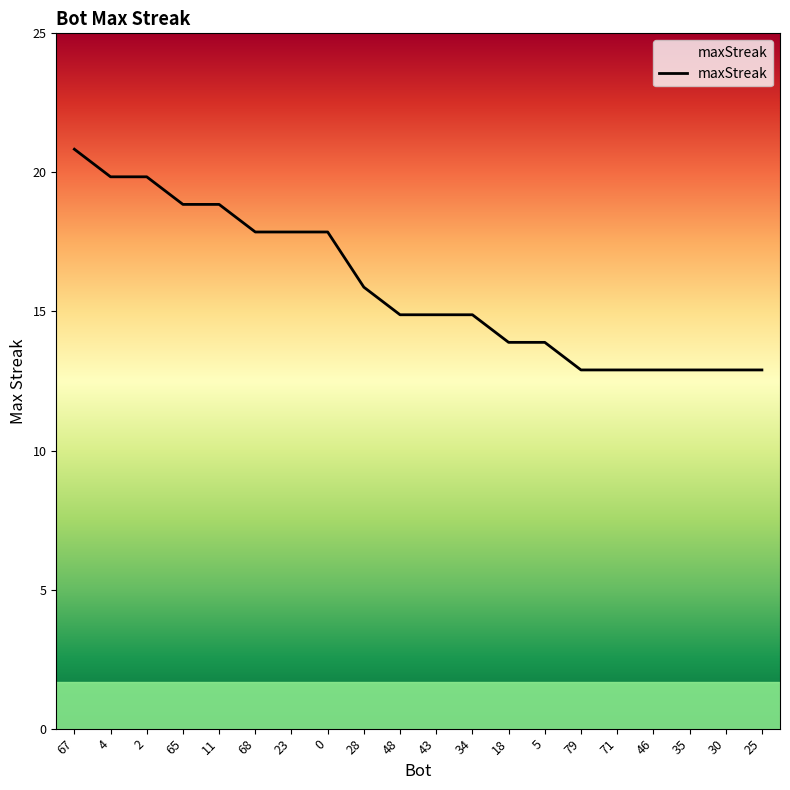

Approximately how many times larger is the value at 71 compared to 30?

1.0